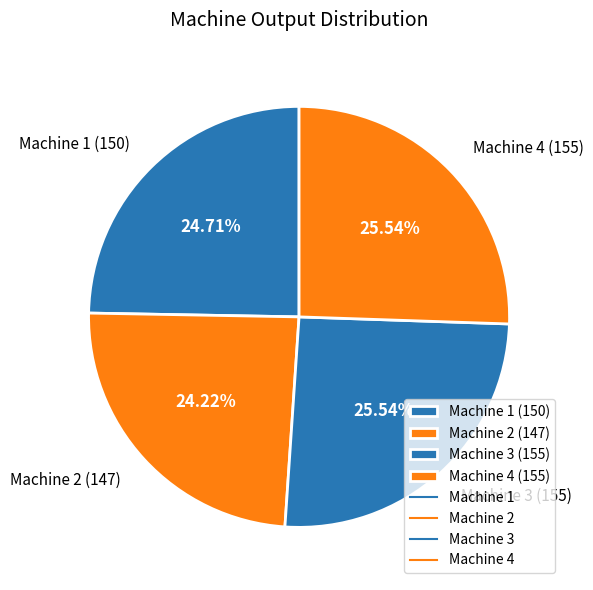

To the nearest percent, what is the combined percentage of Machine 4 and Machine 2?

50%